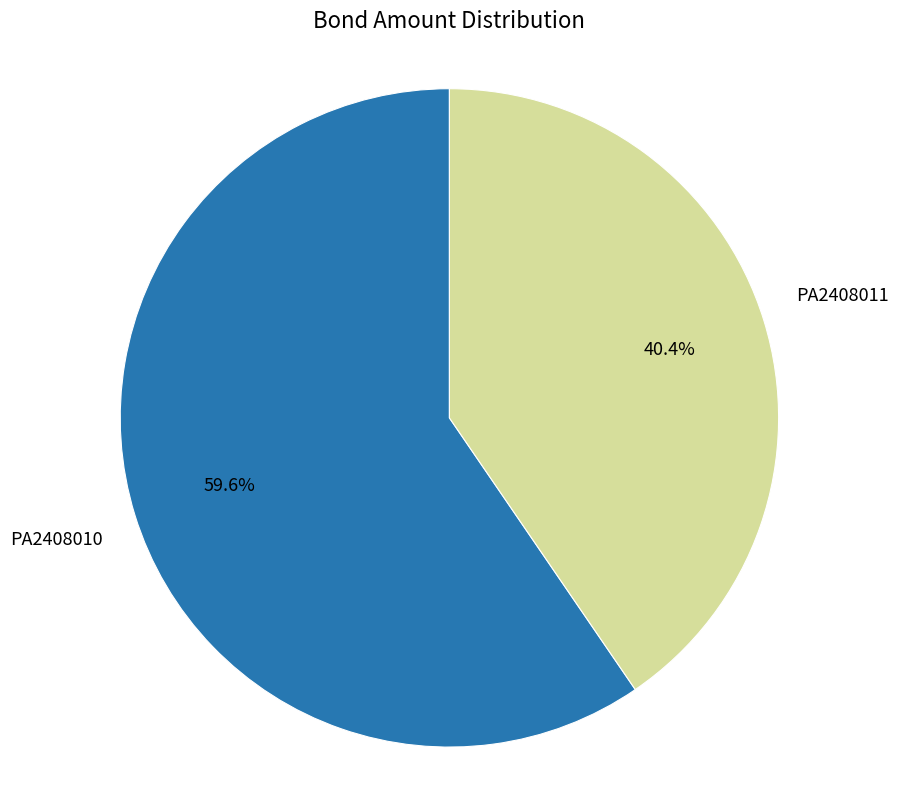

Rank the categories by value from lowest to highest.

PA2408011, PA2408010